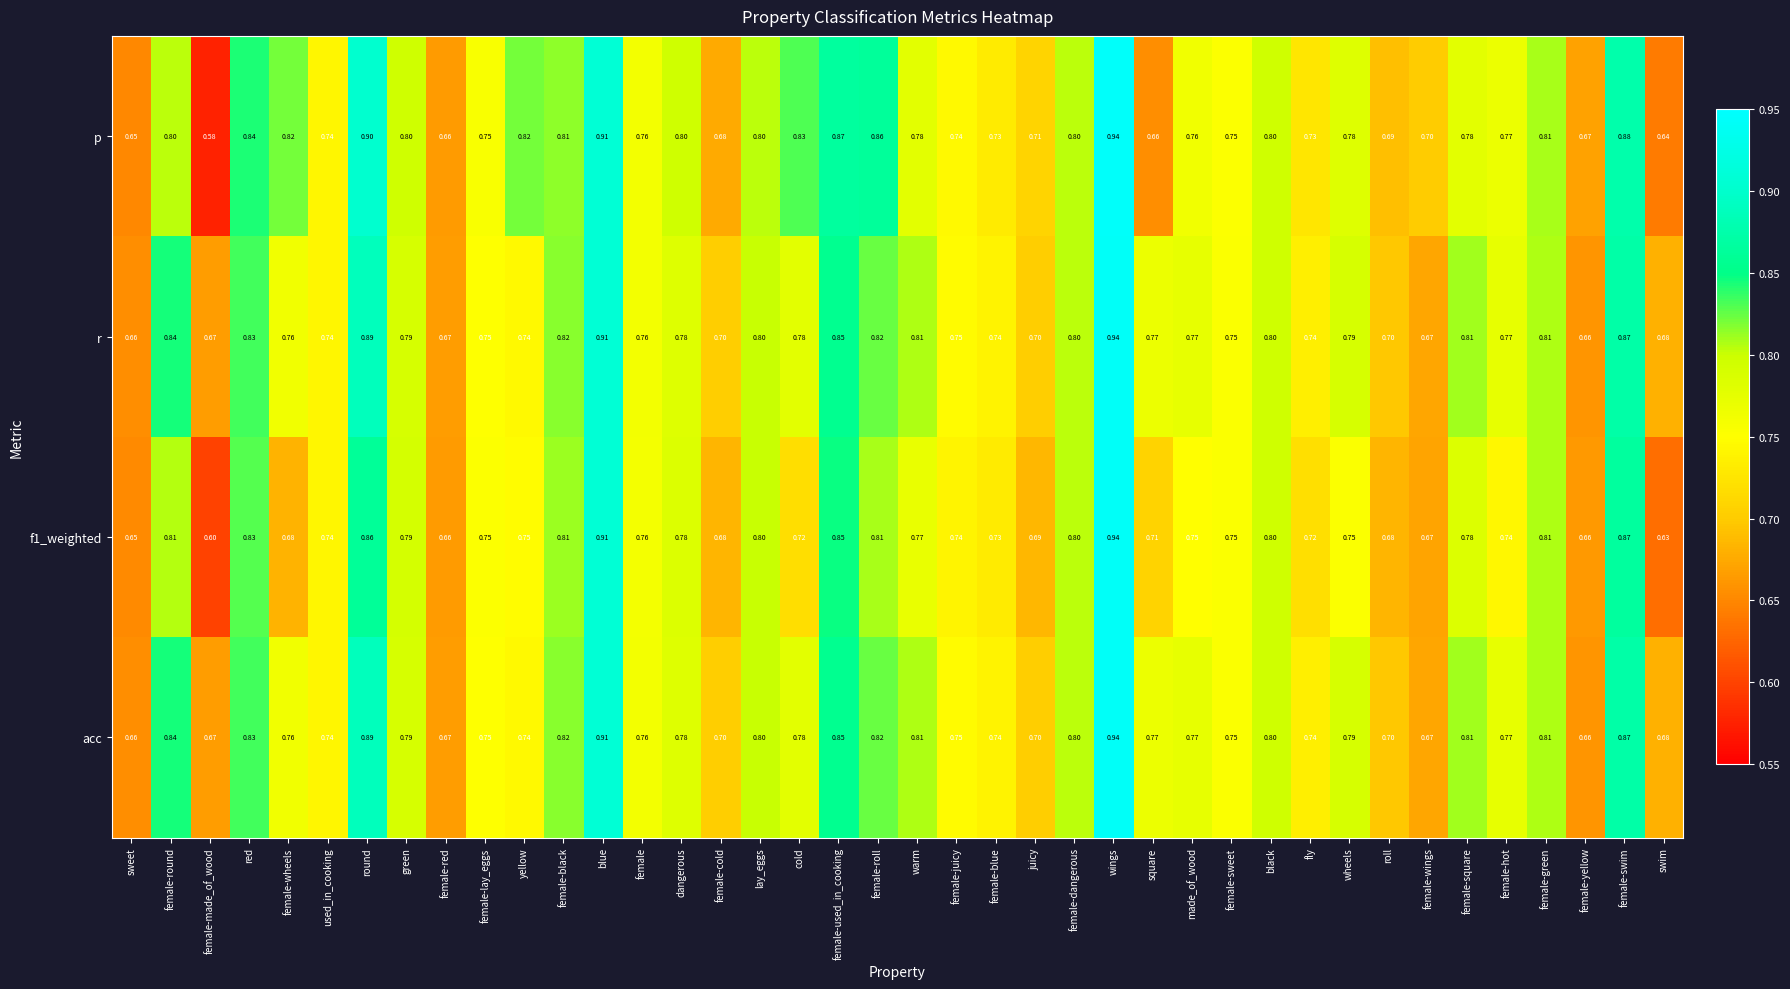

Which series has the widest spread of values?

p